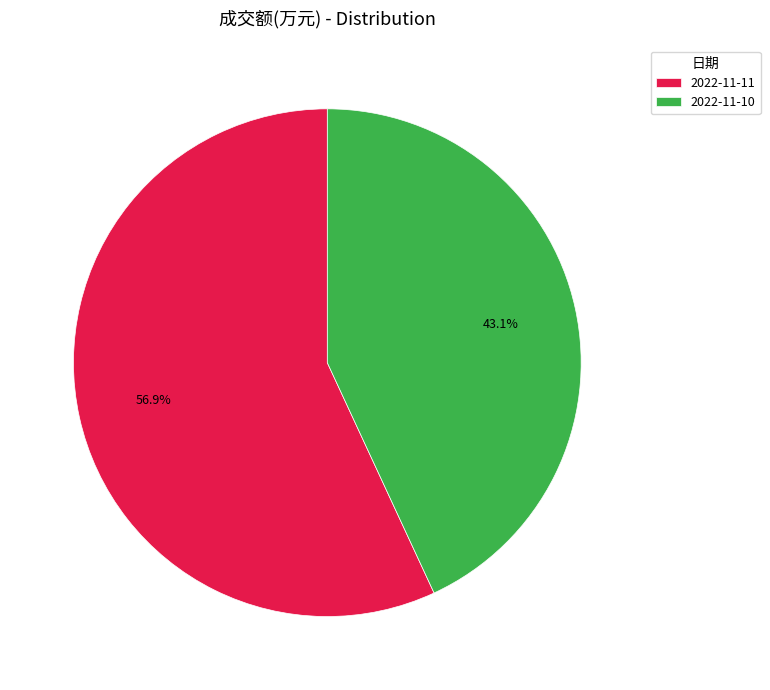

Is it true that 2022-11-10 is 43% of the pie?

True